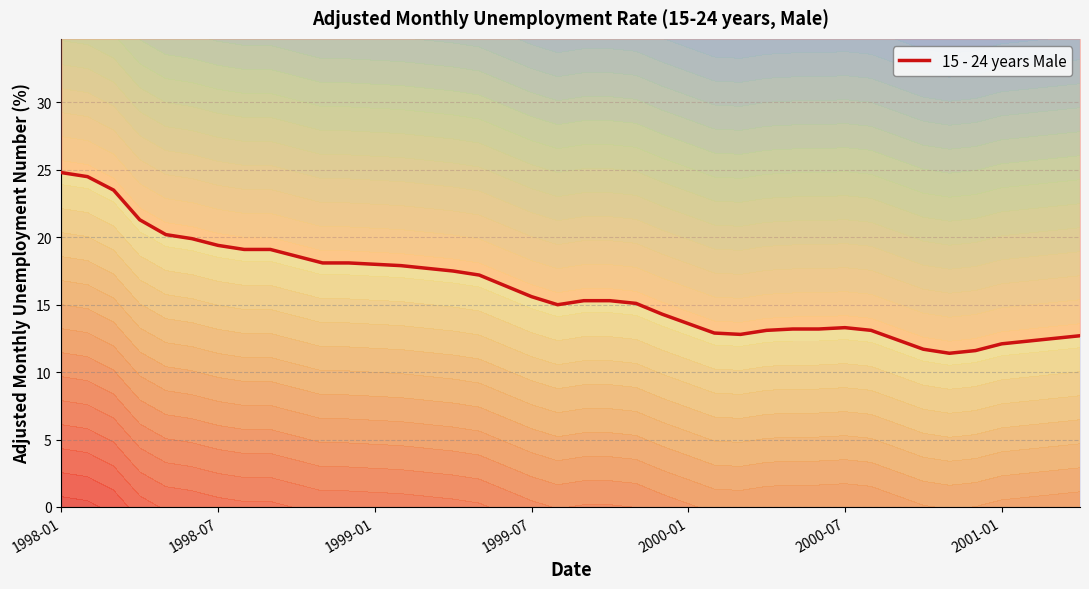

What is the average value?

16.1